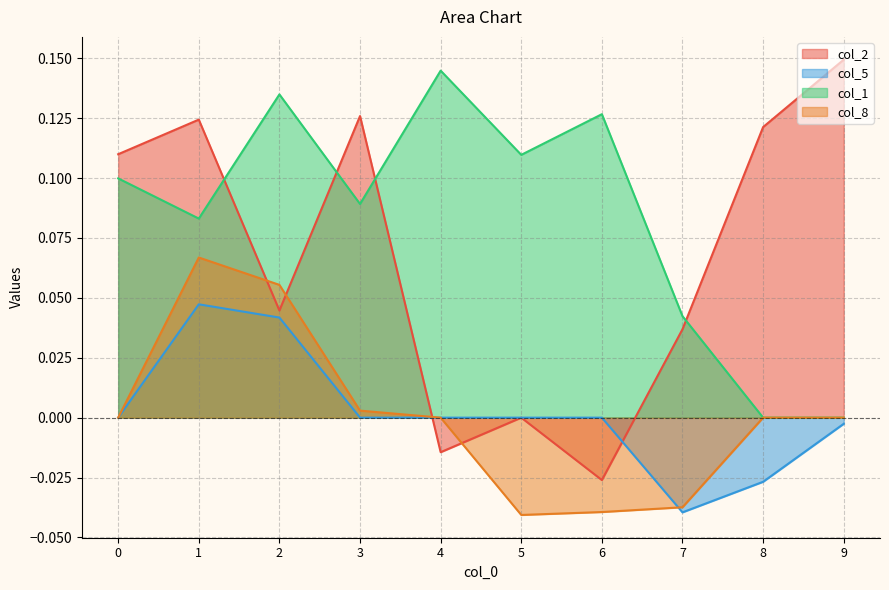

True or false: col_1 has more than 2 points higher than both neighbors.

True